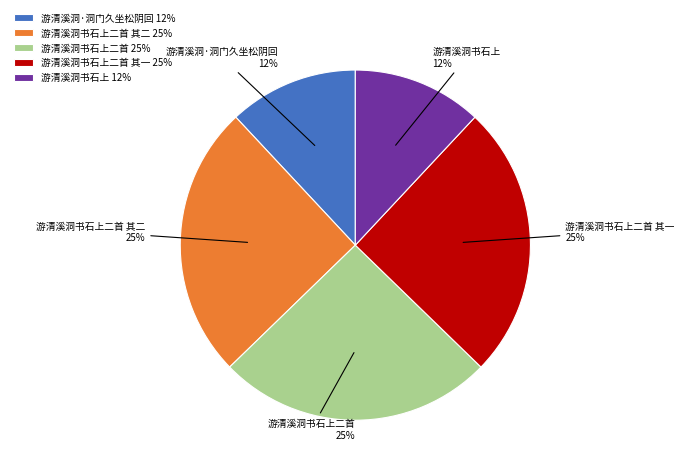

Does 游清溪洞书石上二首 represent more than half of the total?

No